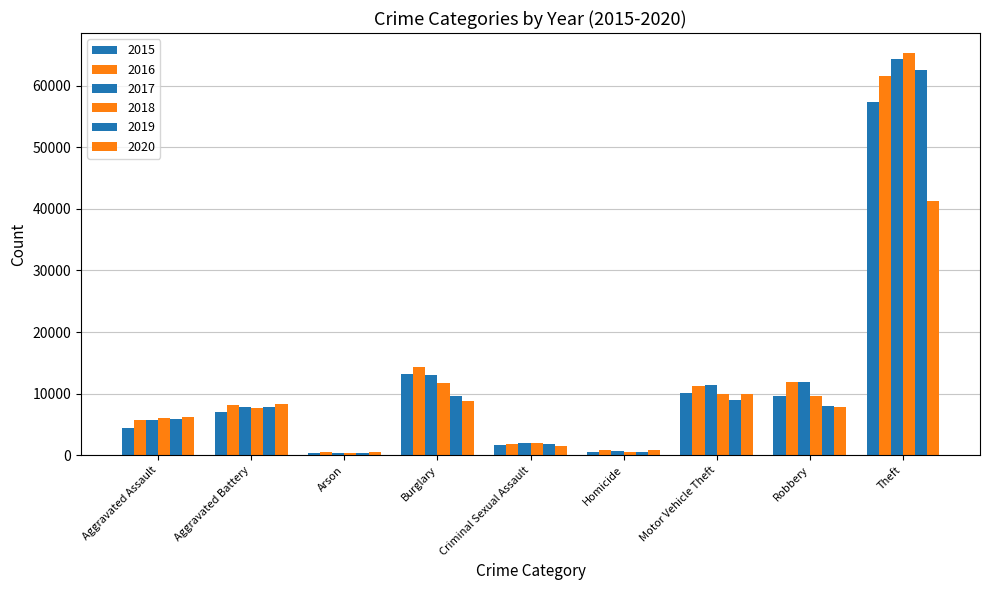

Count the number of categories in the chart.

9